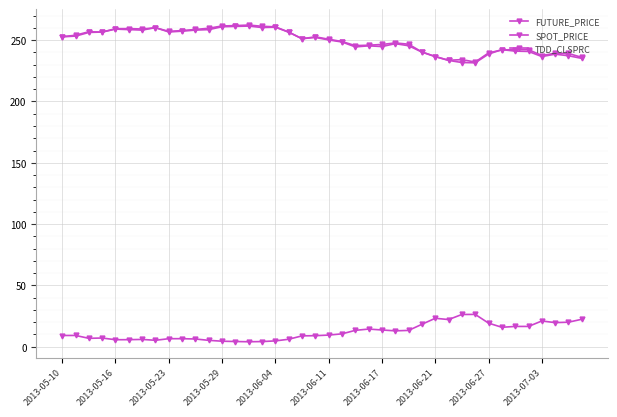

How many lines are shown in the chart?

3